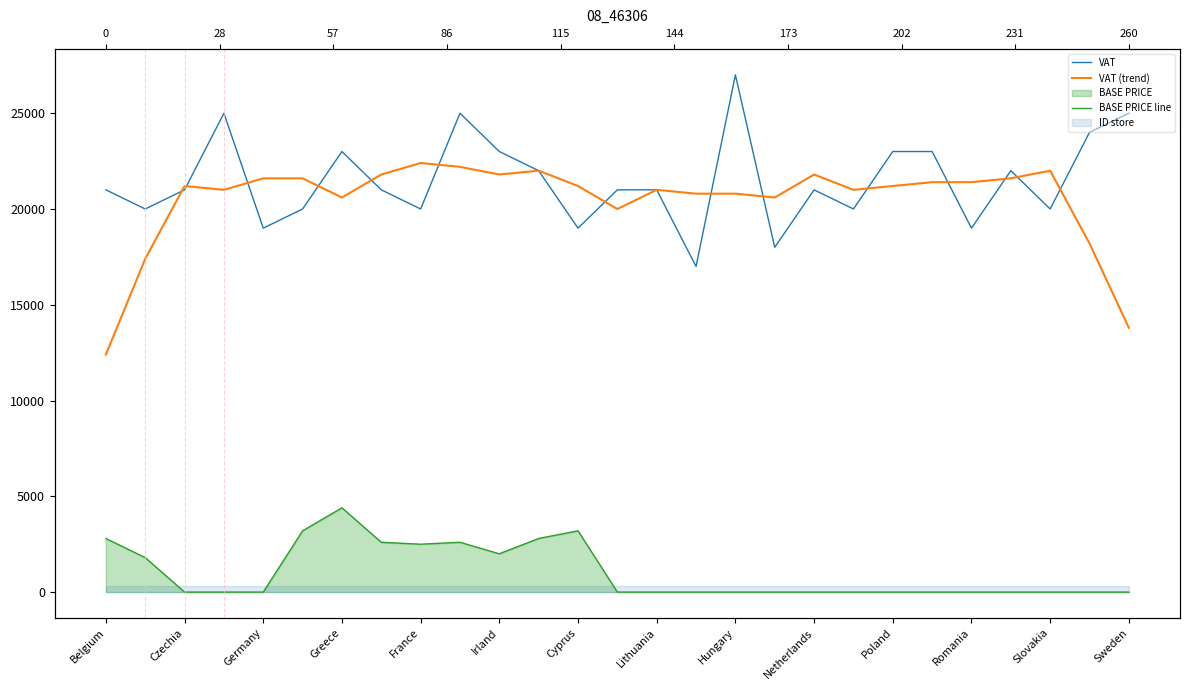

Which series has the widest spread of values?

VAT